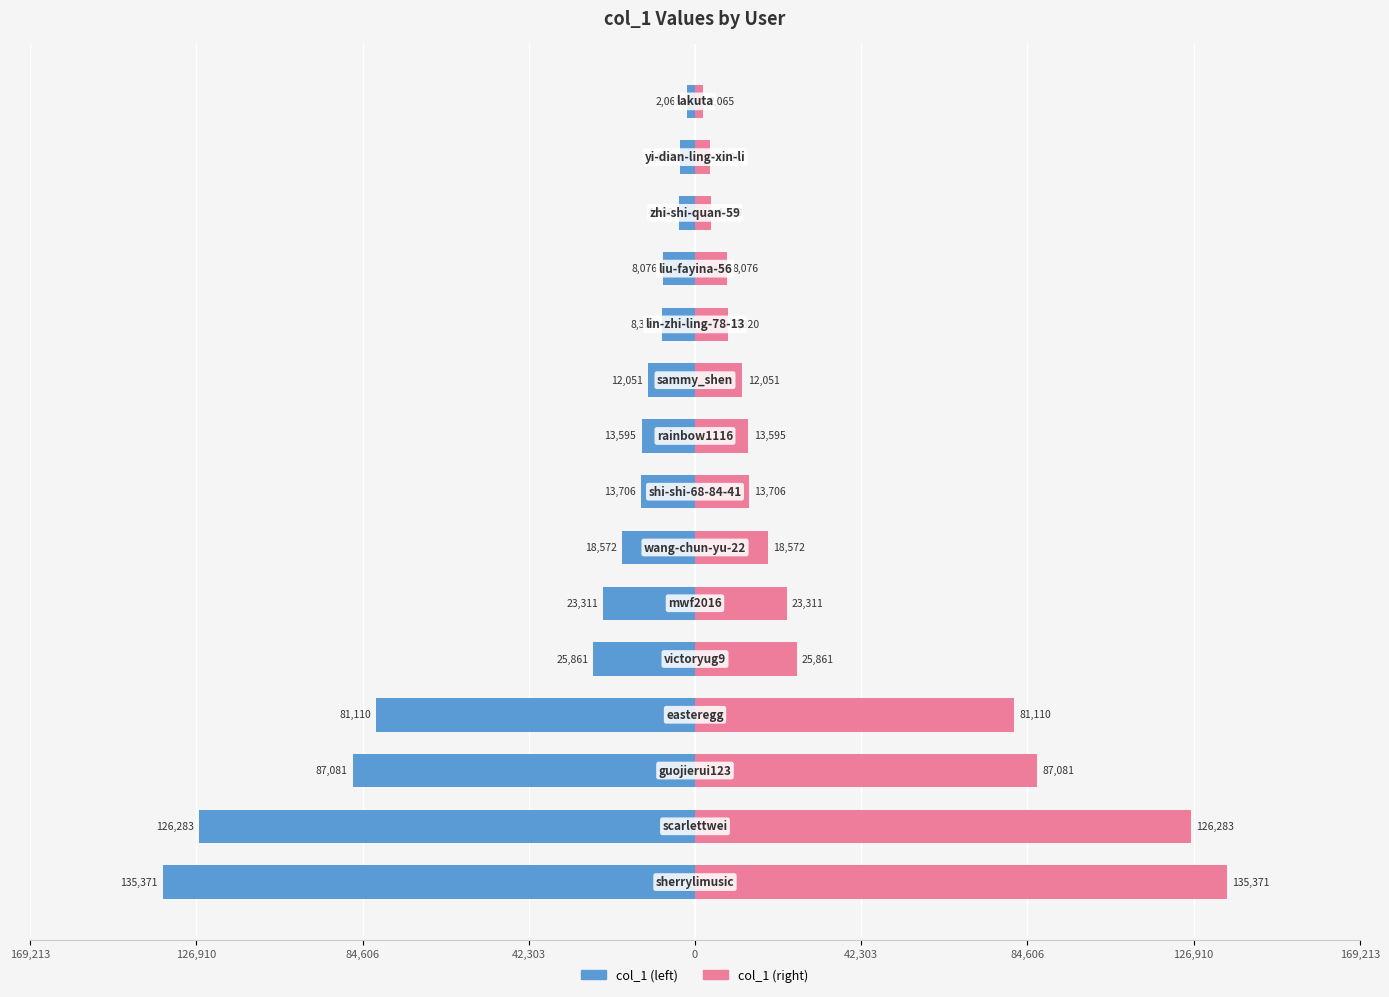

What are all the series names shown in the legend?

col_1 (left), col_1 (right)